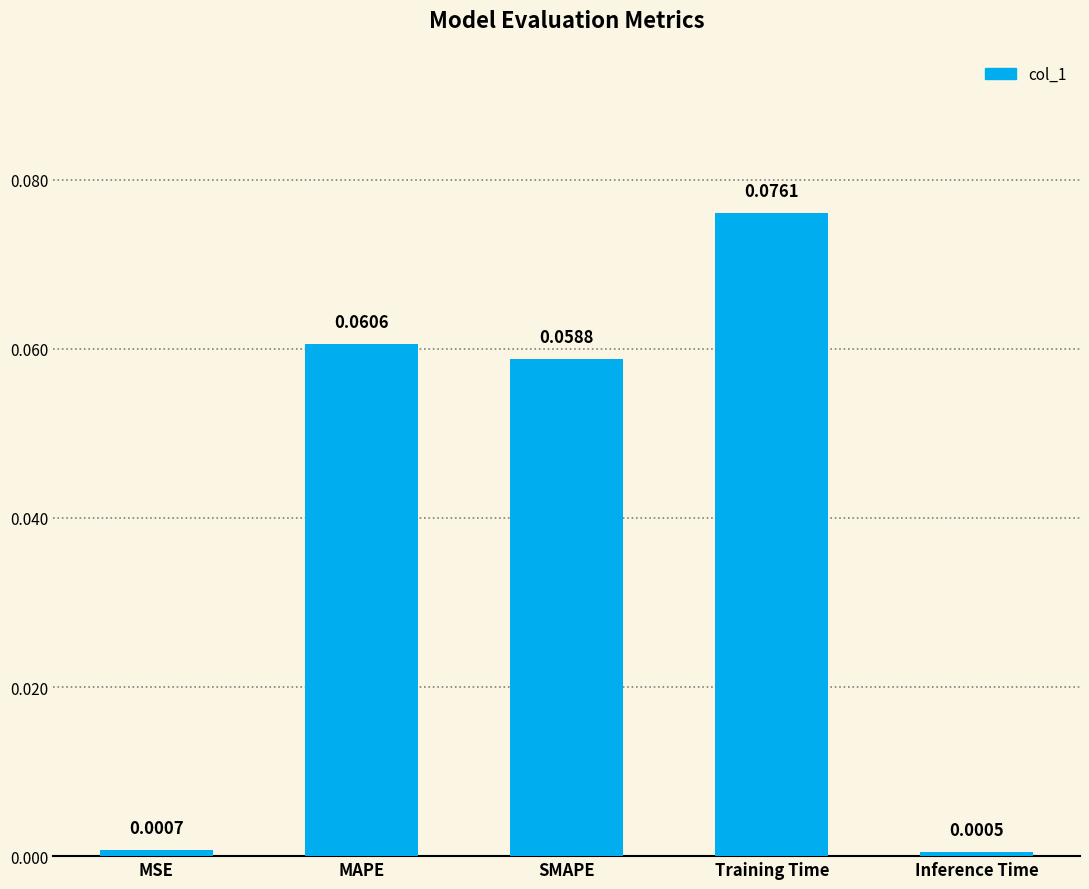

Count the number of data series in this chart.

1